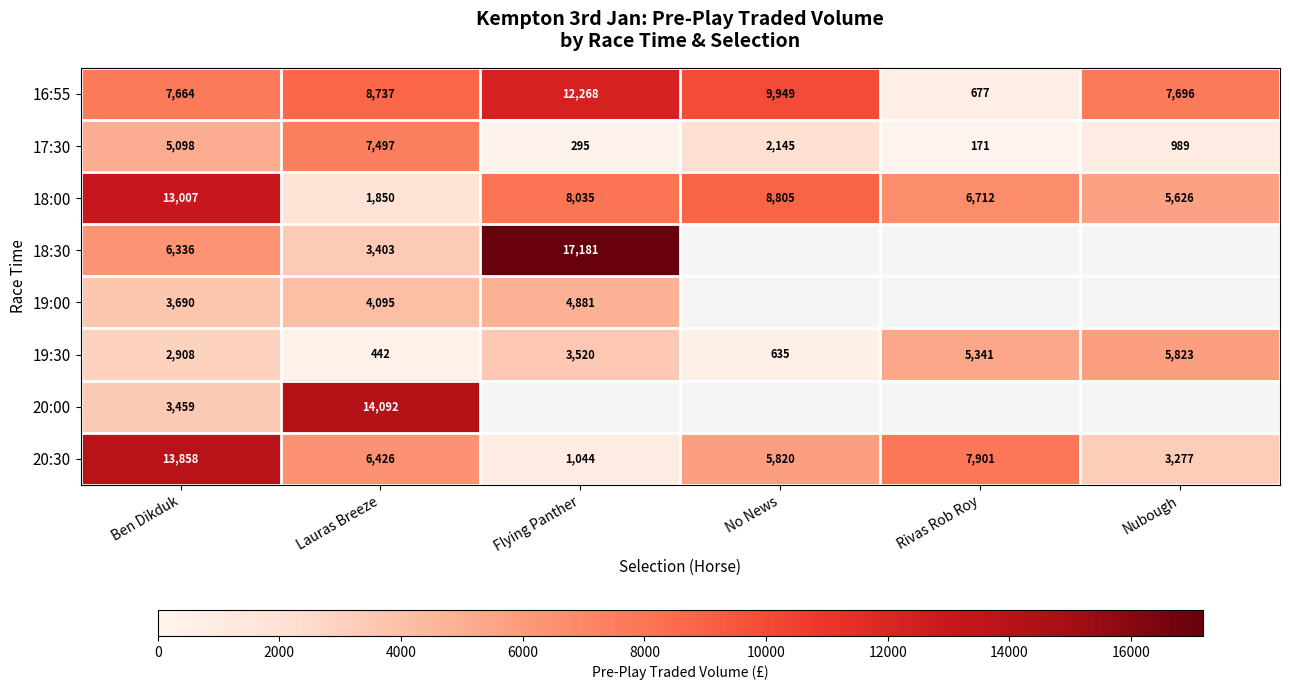

Which category has the lowest value in the 19:30 series?

Lauras Breeze